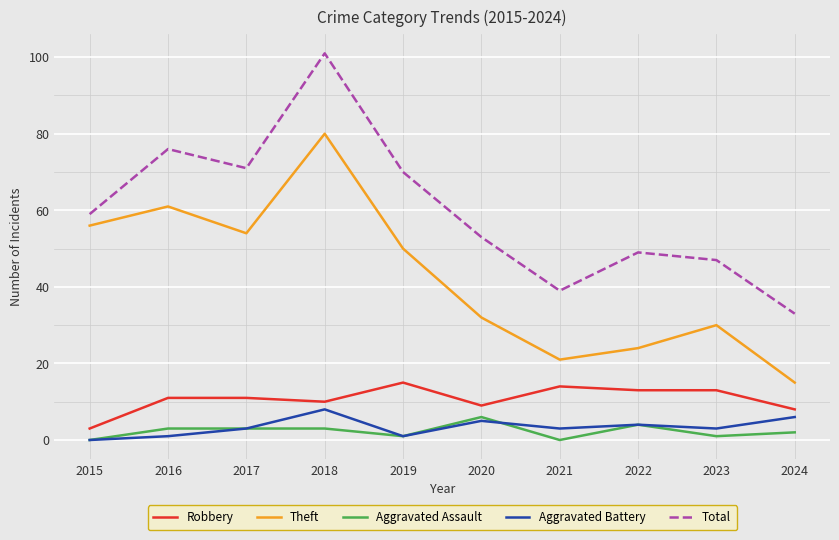

What is the sum of the Aggravated Battery values at 2015 and 2023?

3